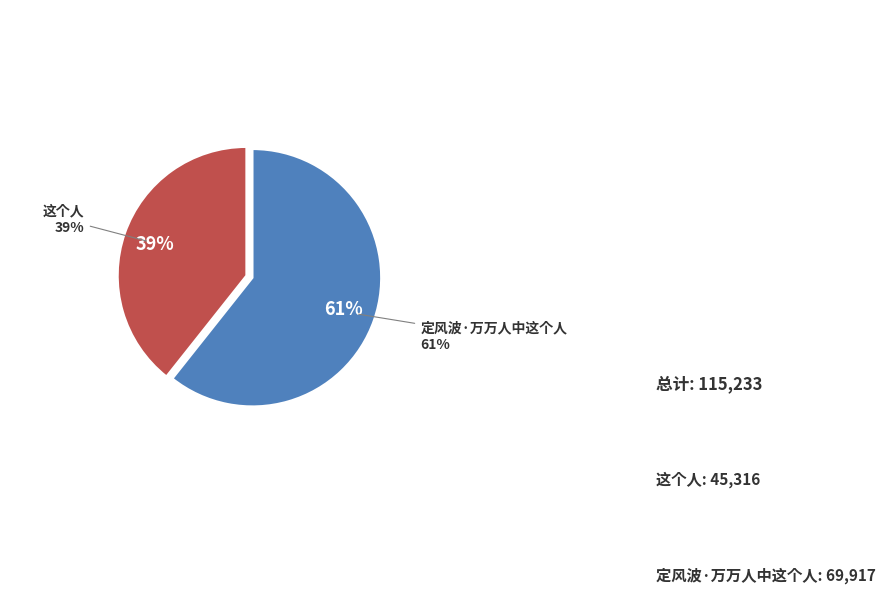

True or false: 定风波·万万人中这个人 accounts for 61% of the total.

True